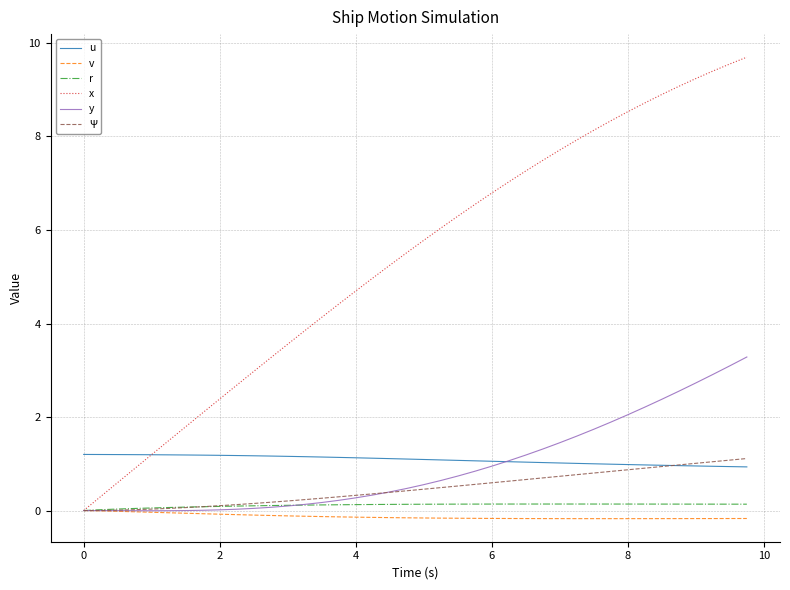

Which series has the largest total across all categories?

x